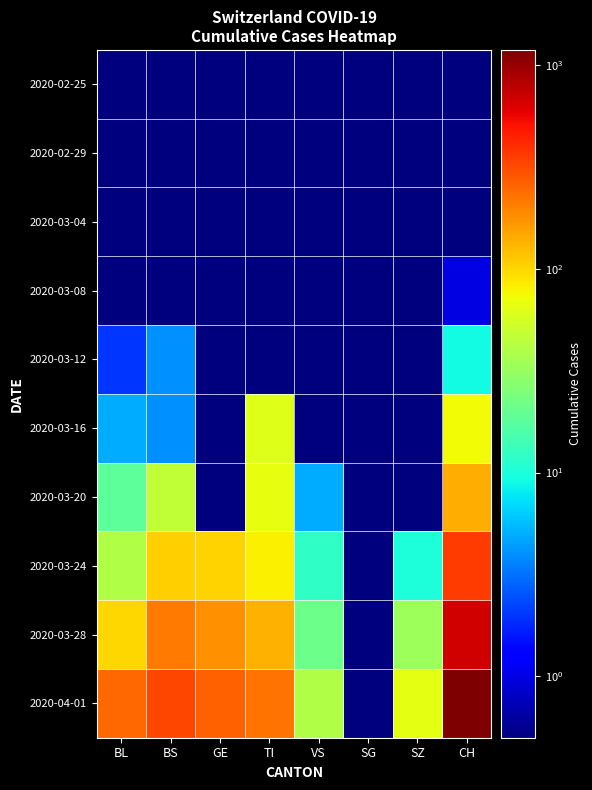

Reading left to right, extract all data points from this chart.

2020-02-25: BL=0.1	BS=0.1	GE=0.1	TI=0.1	VS=0.1	SG=0.1	SZ=0.1	CH=0.1
2020-02-29: BL=0.1	BS=0.1	GE=0.1	TI=0.1	VS=0.1	SG=0.1	SZ=0.1	CH=0.1
2020-03-04: BL=0.1	BS=0.1	GE=0.1	TI=0.1	VS=0.1	SG=0.1	SZ=0.1	CH=0.1
2020-03-08: BL=0.1	BS=0.1	GE=0.1	TI=0.1	VS=0.1	SG=0.1	SZ=0.1	CH=1.0
2020-03-12: BL=2.0	BS=4.0	GE=0.1	TI=0.1	VS=0.1	SG=0.1	SZ=0.1	CH=9.0
2020-03-16: BL=5.0	BS=4.0	GE=0.1	TI=61.0	VS=0.1	SG=0.1	SZ=0.1	CH=74.0
2020-03-20: BL=18.0	BS=46.0	GE=0.1	TI=67.0	VS=5.0	SG=0.1	SZ=0.1	CH=140.0
2020-03-24: BL=40.0	BS=105.0	GE=103.0	TI=80.0	VS=12.0	SG=0.1	SZ=10.0	CH=355.0
2020-03-28: BL=100.0	BS=211.0	GE=175.0	TI=136.0	VS=21.0	SG=0.1	SZ=33.0	CH=683.0
2020-04-01: BL=249.0	BS=323.0	GE=260.0	TI=229.0	VS=40.0	SG=0.1	SZ=65.0	CH=1183.0